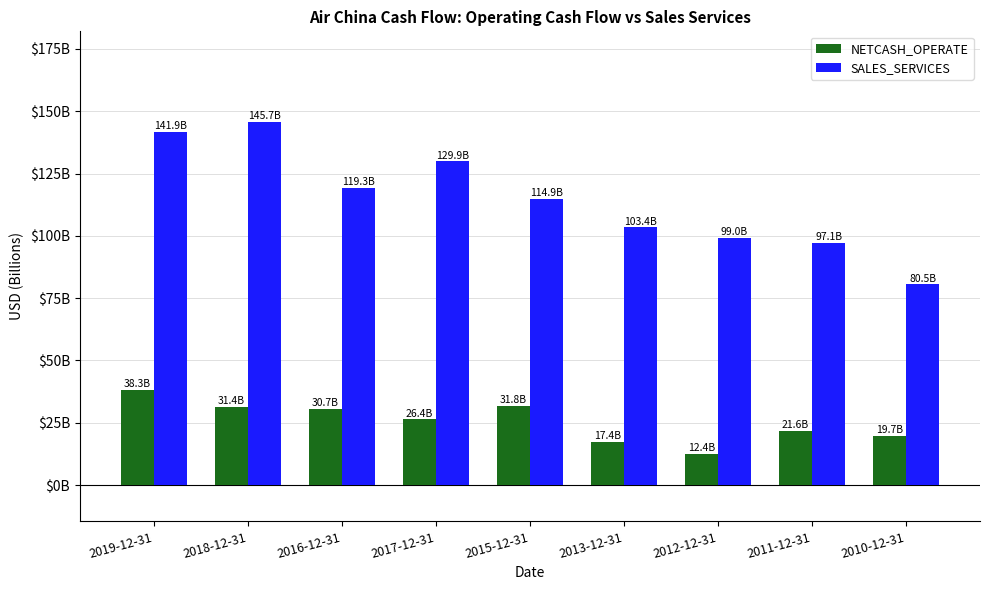

What is the label of the 8th bar from the left?

2011-12-31